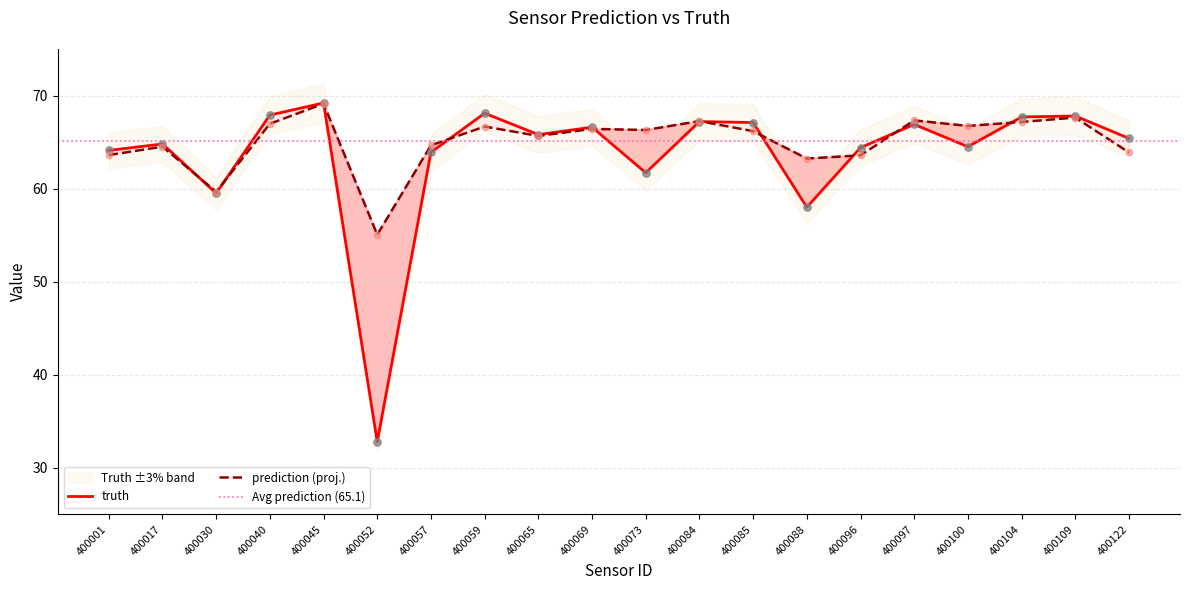

Which series contains the highest Y value?

truth